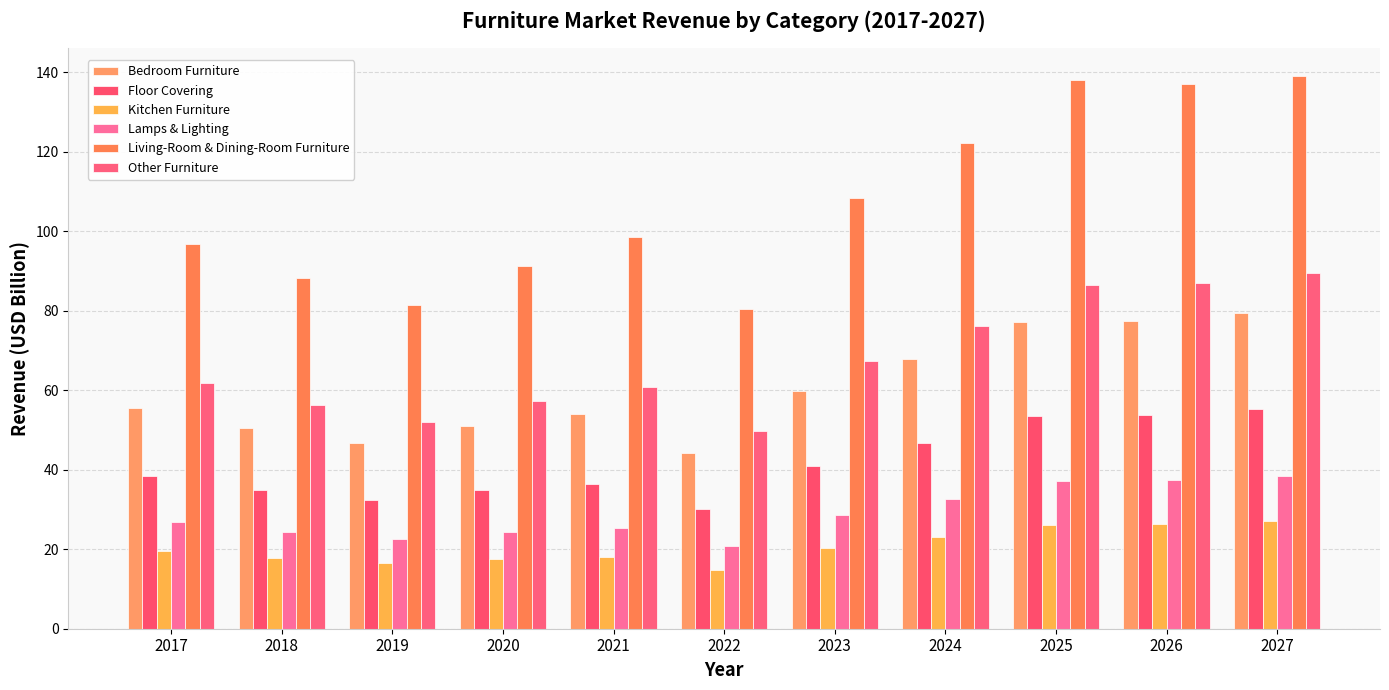

The value of Kitchen Furniture at 2019 is 24.3. True or false?

False